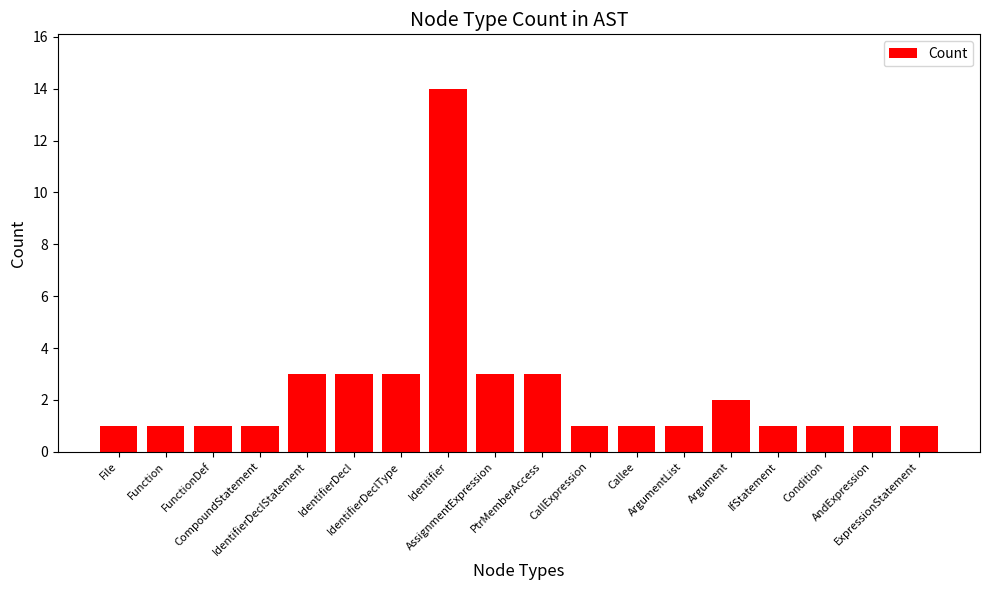

Reading left to right, transcribe all the data shown in this chart.

1	1	1	1	3	3	3	14	3	3	1	1	1	2	1	1	1	1